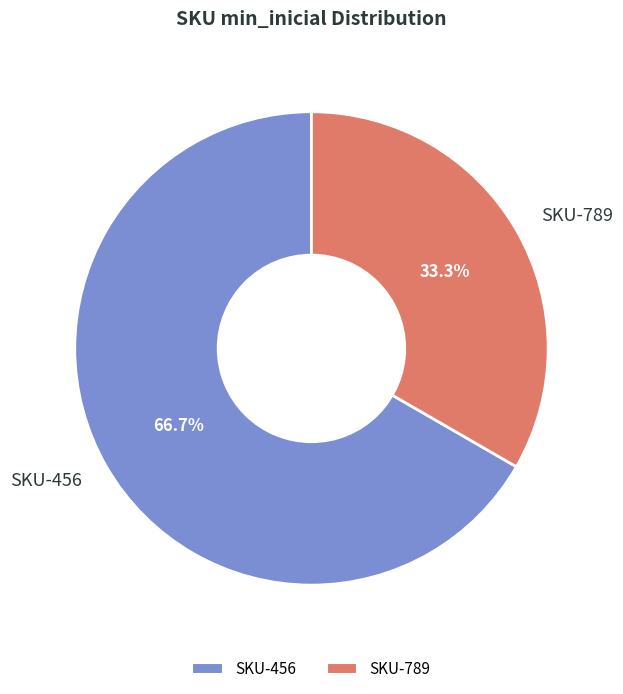

Which category has the biggest portion of the pie?

SKU-456